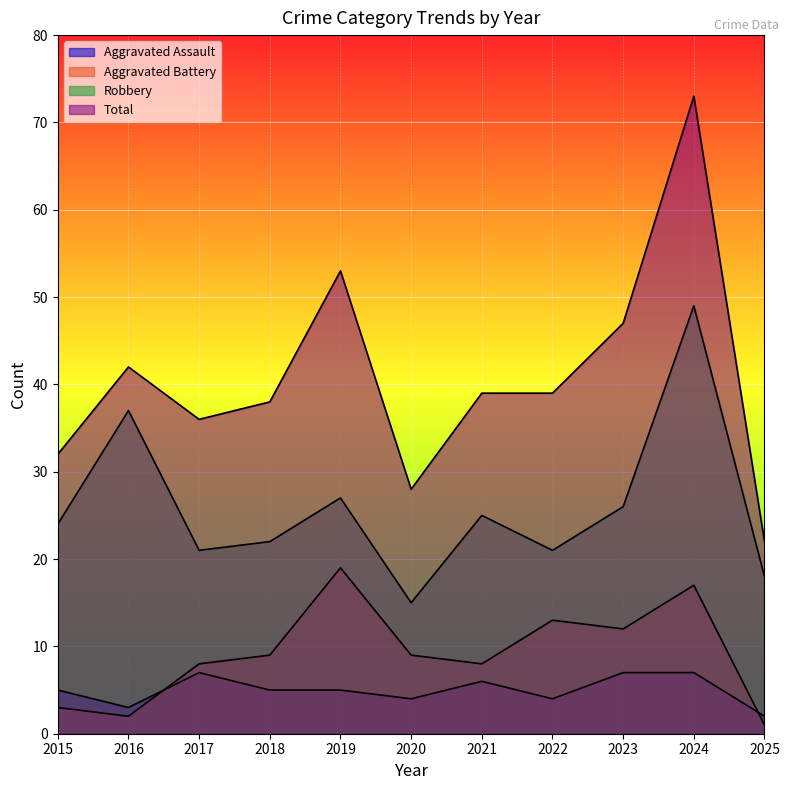

Reading left to right, transcribe all the data shown in this chart.

Aggravated Assault: 5	3	7	5	5	4	6	4	7	7	2
Aggravated Battery: 3	2	8	9	19	9	8	13	12	17	1
Robbery: 24	37	21	22	27	15	25	21	26	49	18
Total: 32	42	36	38	53	28	39	39	47	73	22